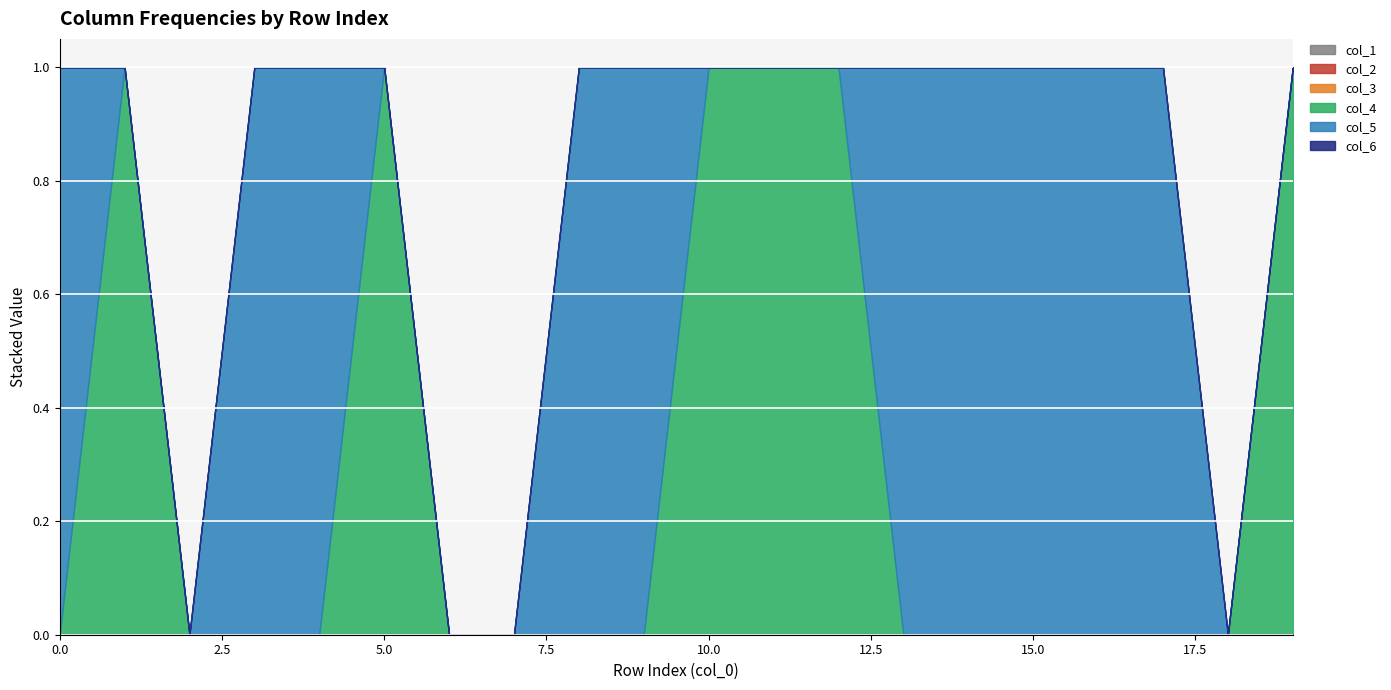

Which series has the largest total across all categories?

col_5